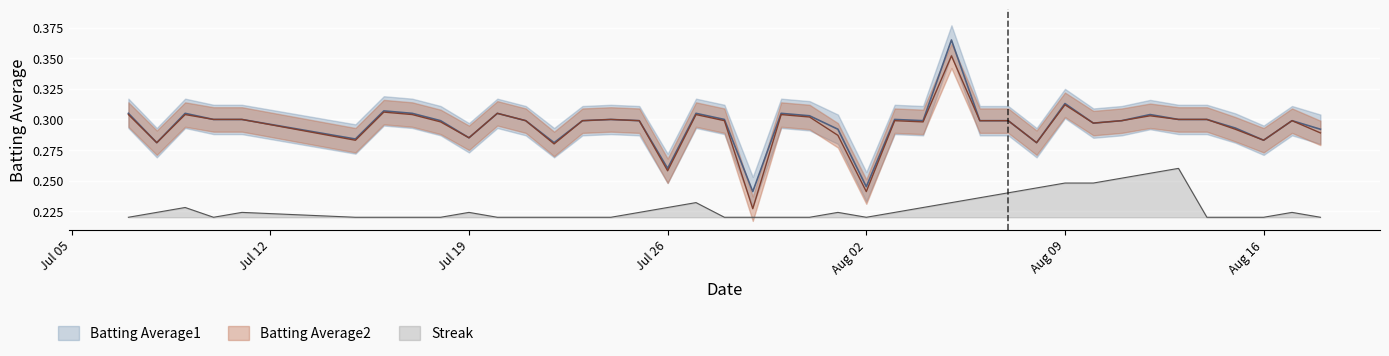

How many interior local peaks does the Streak series have?

7